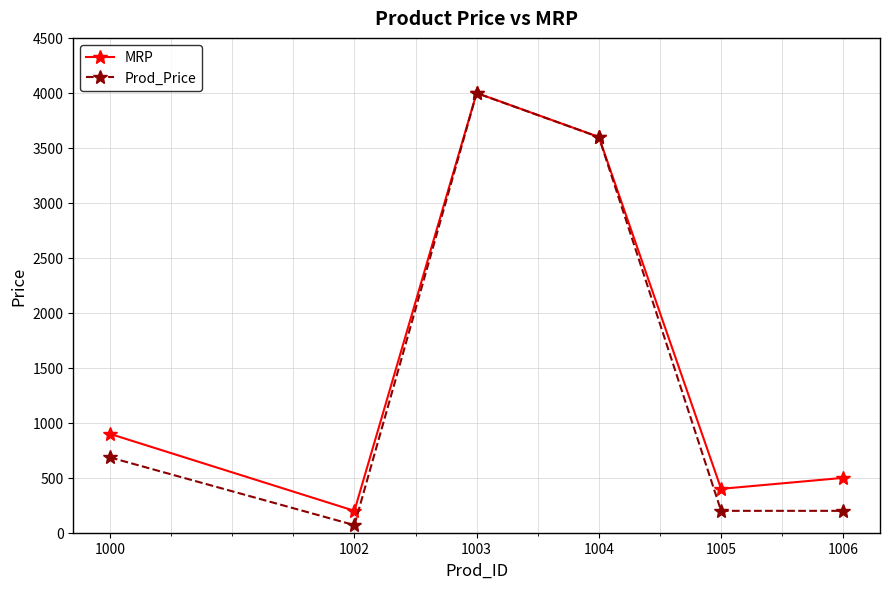

The MRP series shows 865 at 1006. True or false?

False